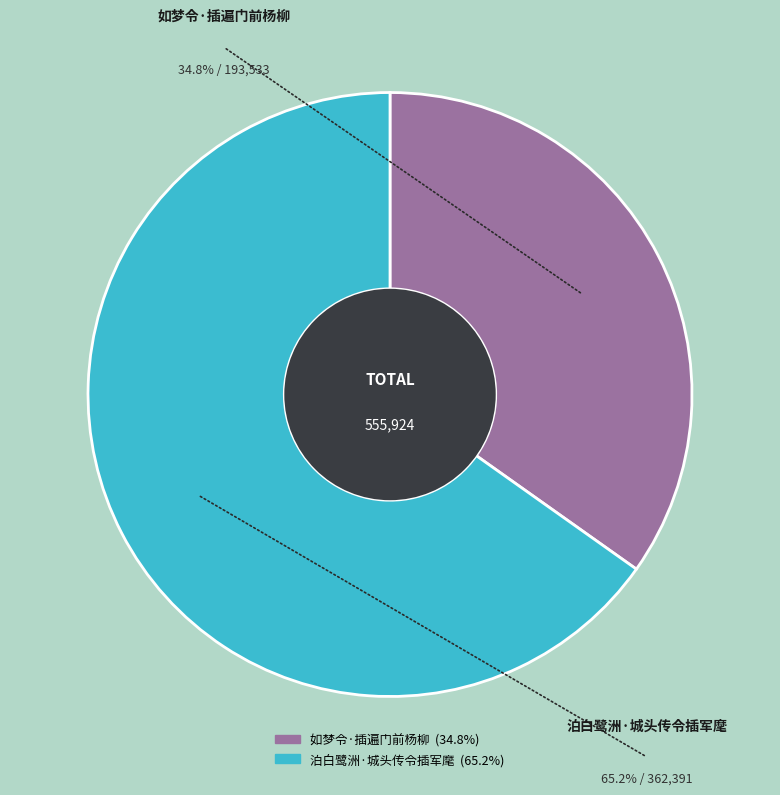

How many slices are in this pie chart?

2